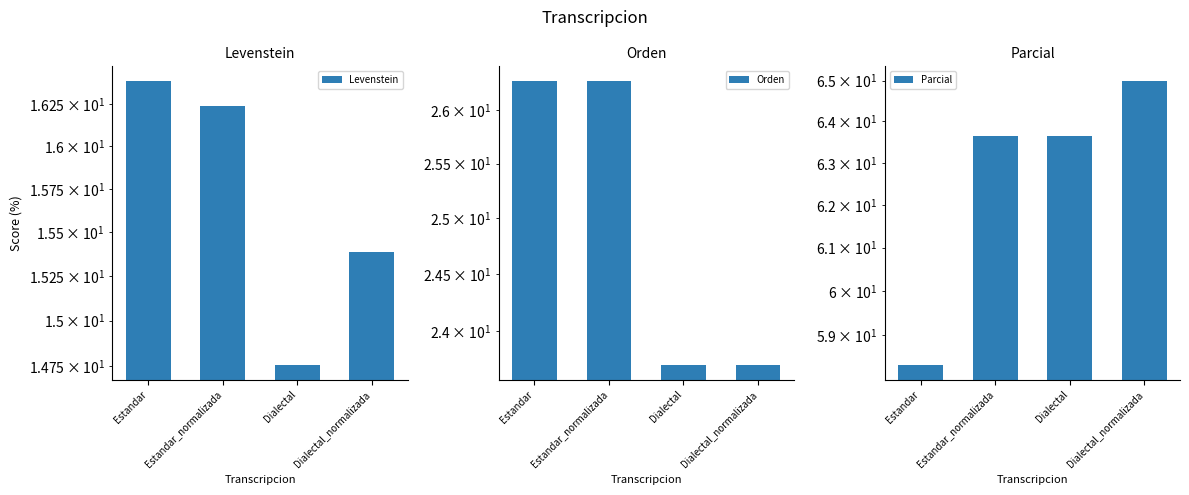

At which label does Levenstein first exceed 16?

Estandar